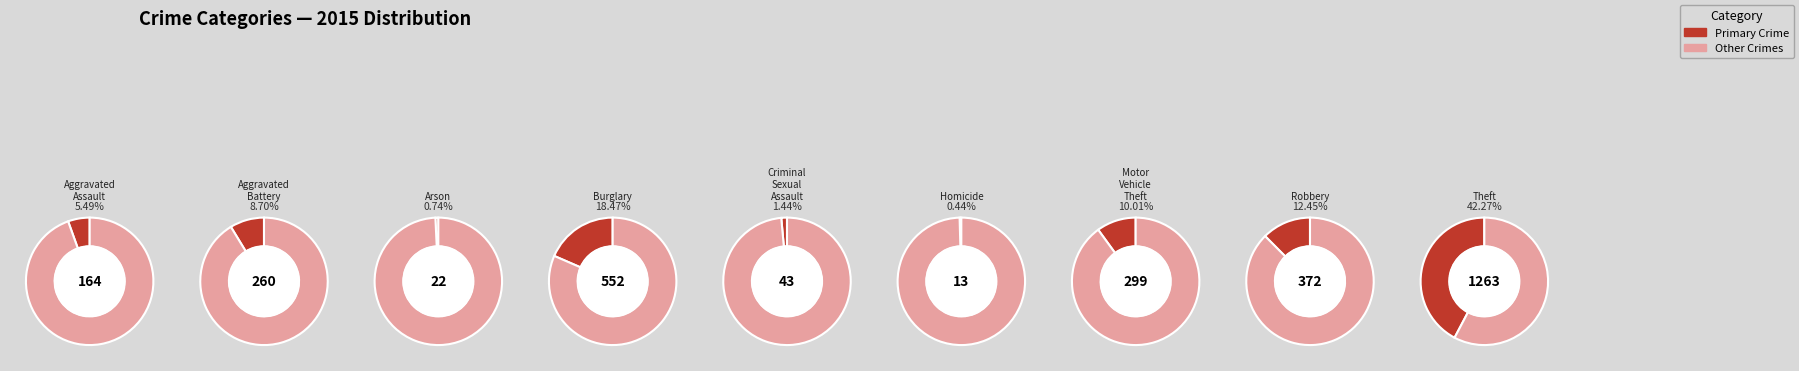

Rank the categories by value from lowest to highest.

Homicide, Arson, Criminal Sexual Assault, Aggravated Assault, Aggravated Battery, Motor Vehicle Theft, Robbery, Burglary, Theft